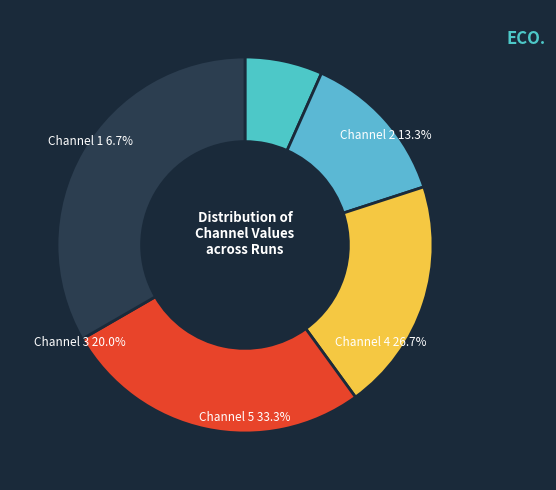

Which category has the biggest portion of the pie?

Channel 5